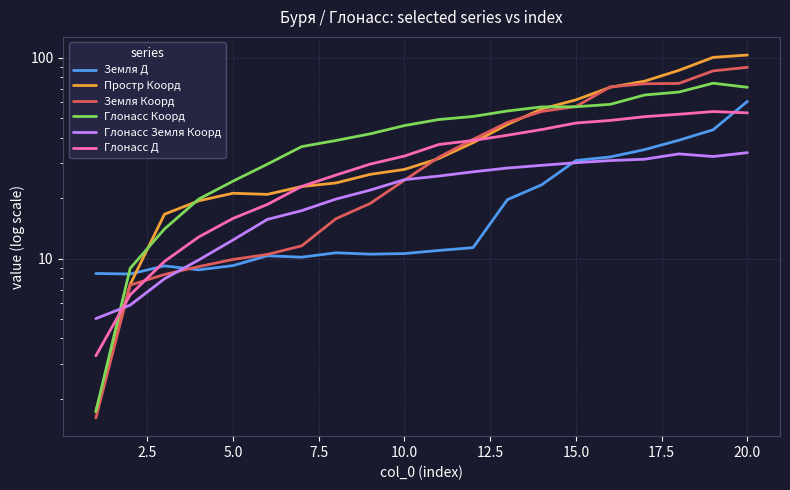

Which series ends up on top after the final intersection of Земля Коорд and Глонасс Коорд?

Земля Коорд